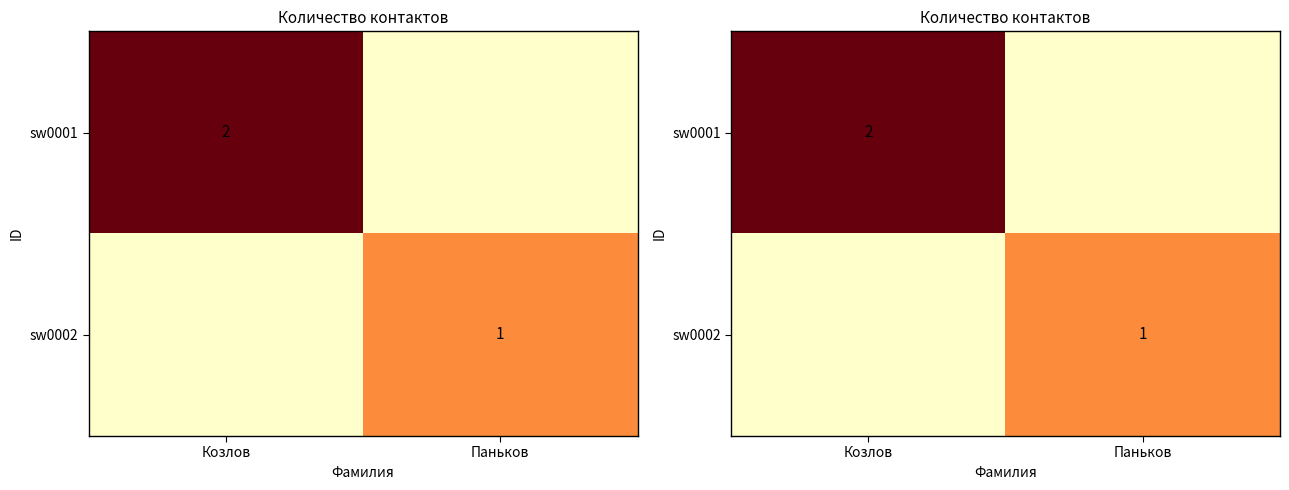

At which label does sw0001 reach its minimum?

Паньков